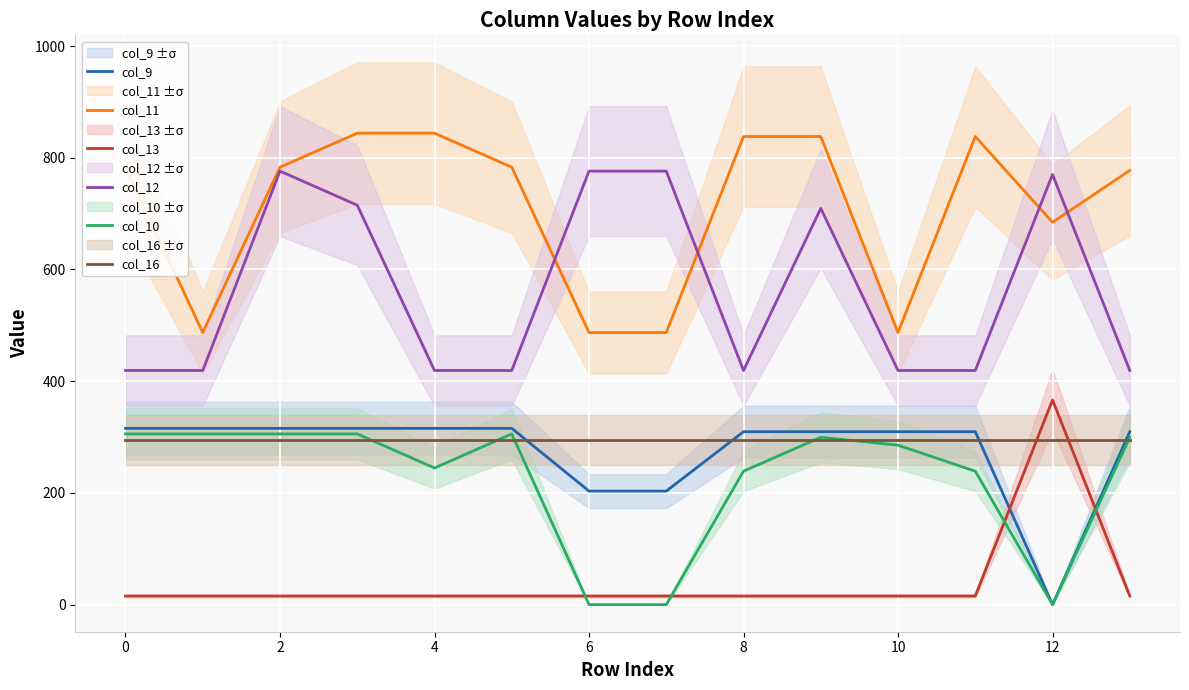

True or false: col_10 and col_11 intersect in this chart.

False